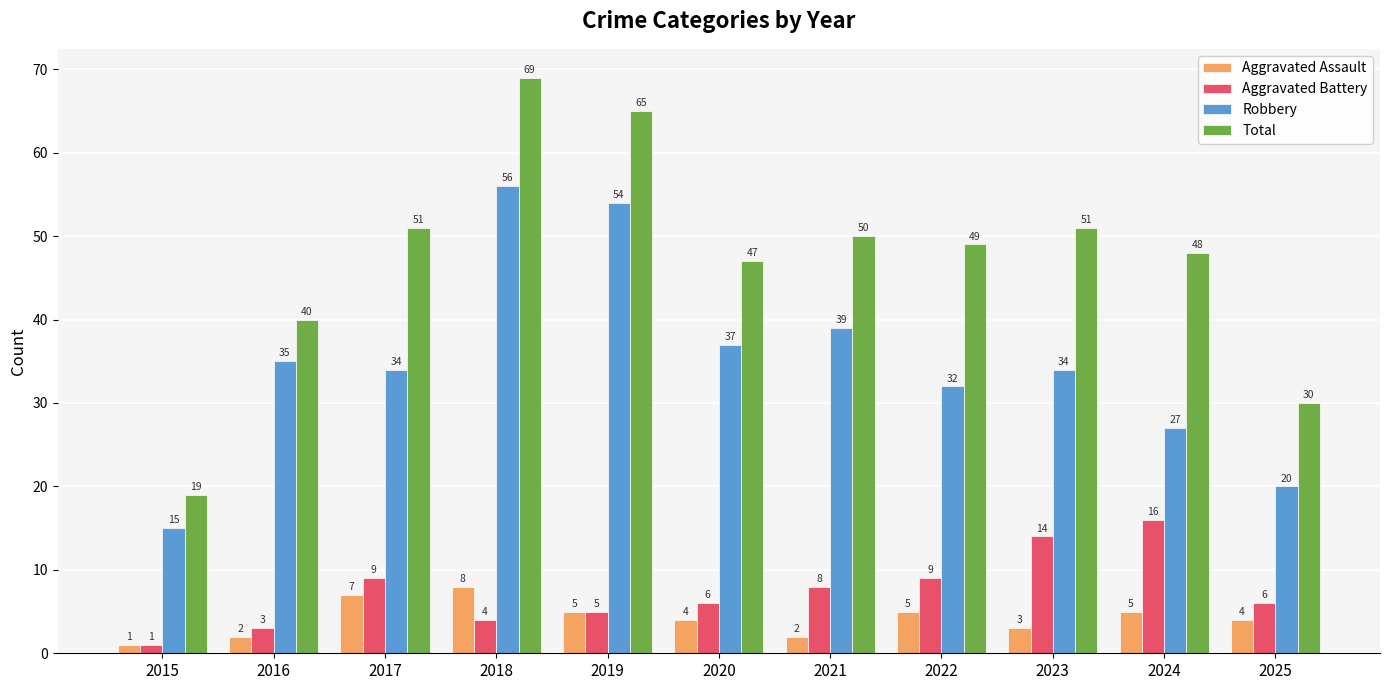

The Total series shows 47 at 2020. True or false?

True